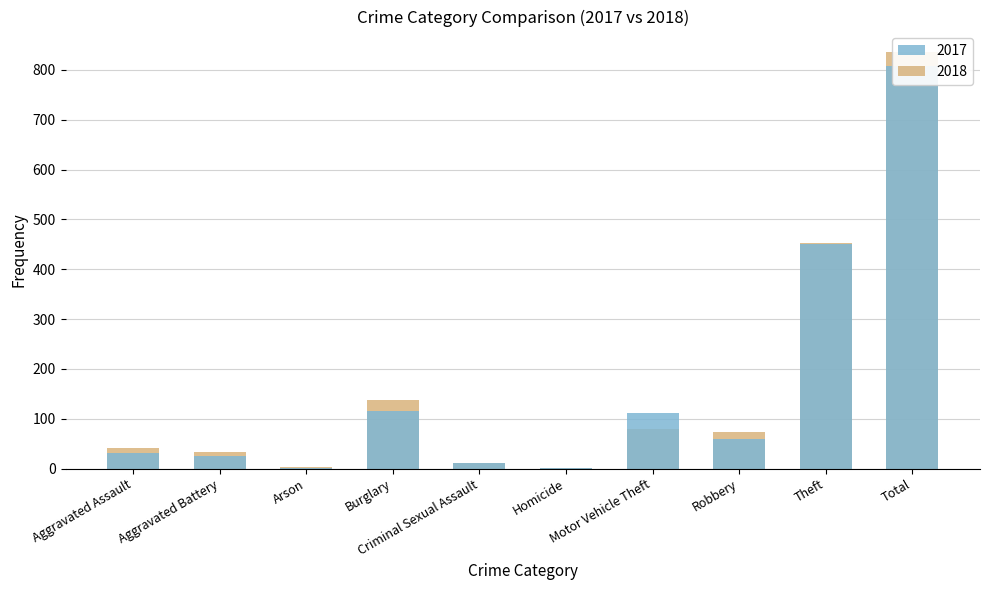

How many groups of bars are there?

10